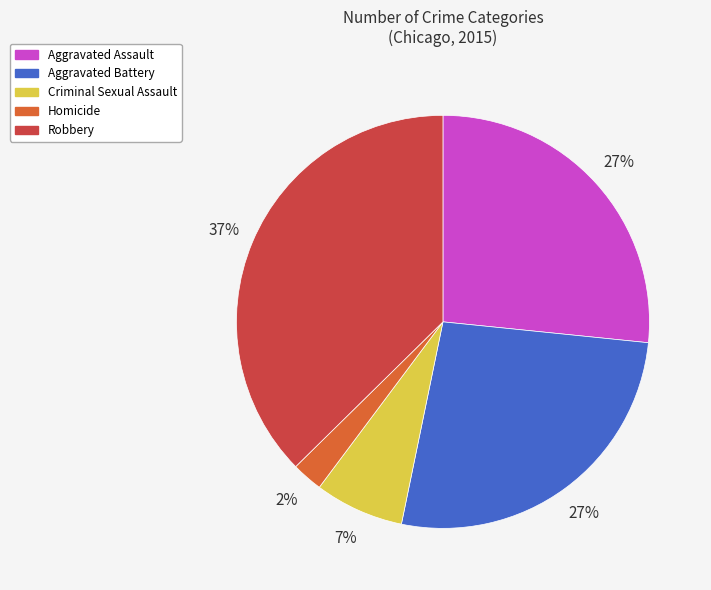

To the nearest percent, what portion does Robbery represent?

37%